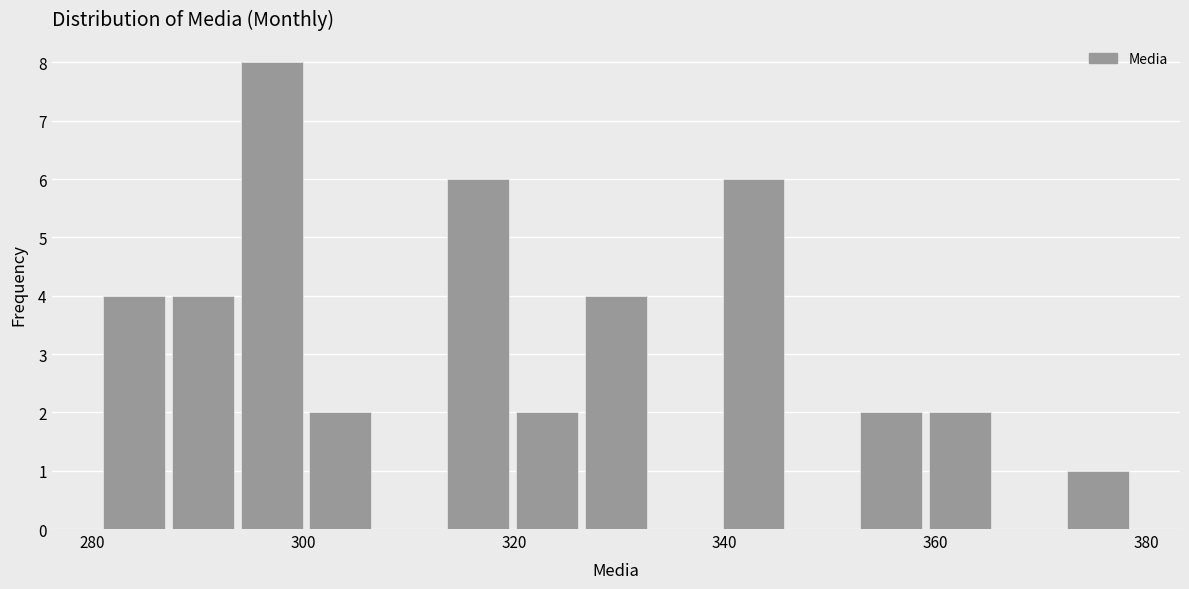

Read against the x-axis, roughly where is the centre of the tallest bar?

298